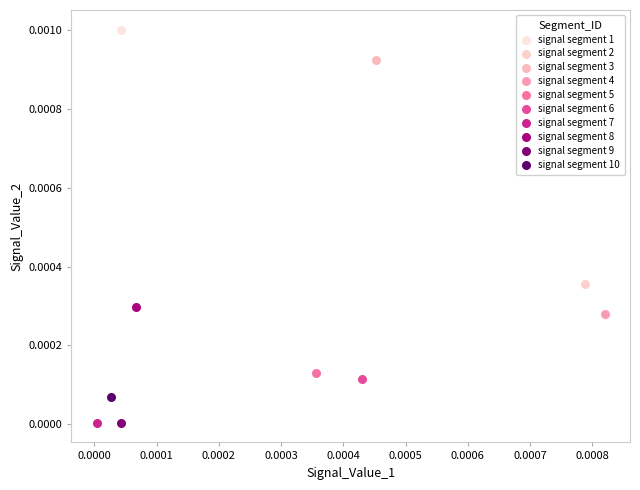

Which series reaches the maximum Y coordinate?

signal segment 1